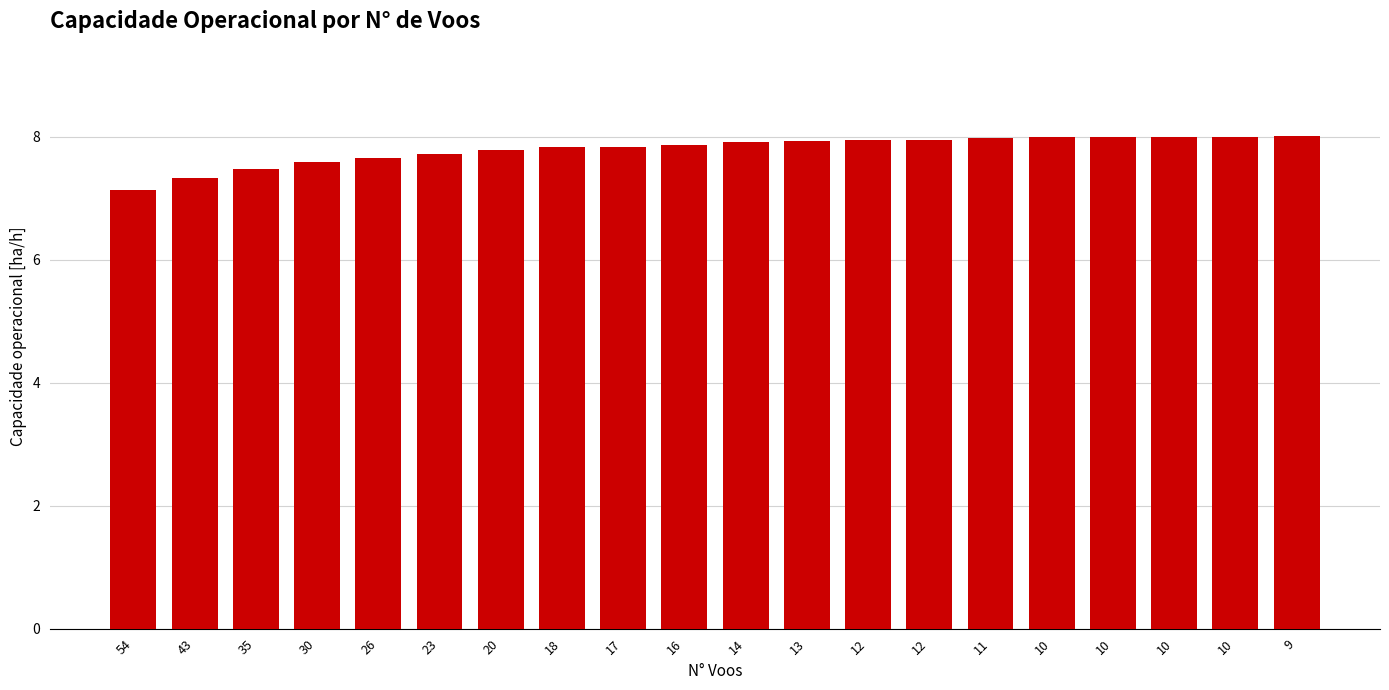

The value at 11 is 8.0. True or false?

True